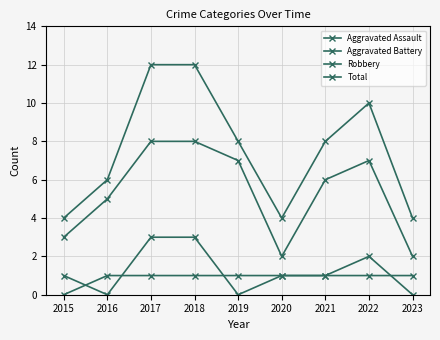

At how many categories does at least one series exceed 7?

5